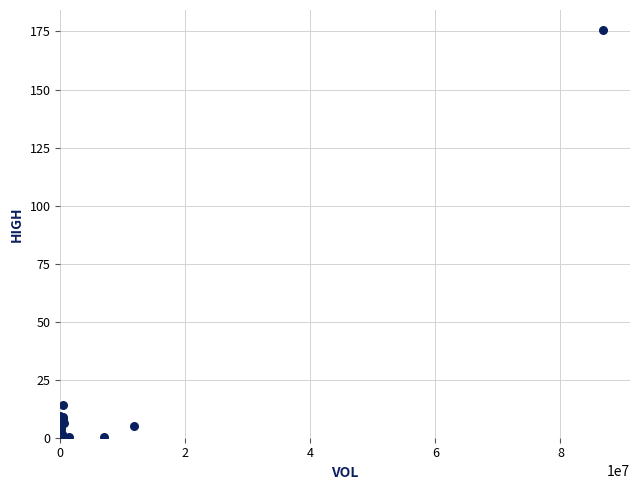

What Y value in the scatter plot is closest to 87?

13.9